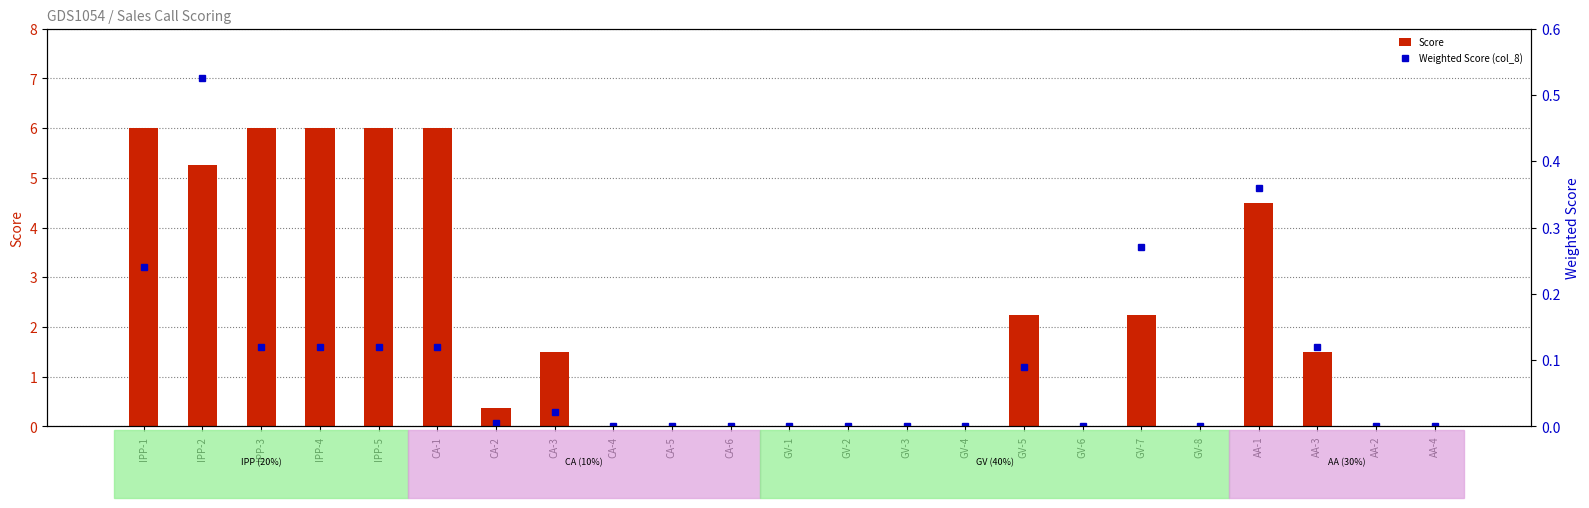

List the series in order of their peak value, highest first.

Score, Weighted Score (col_8)